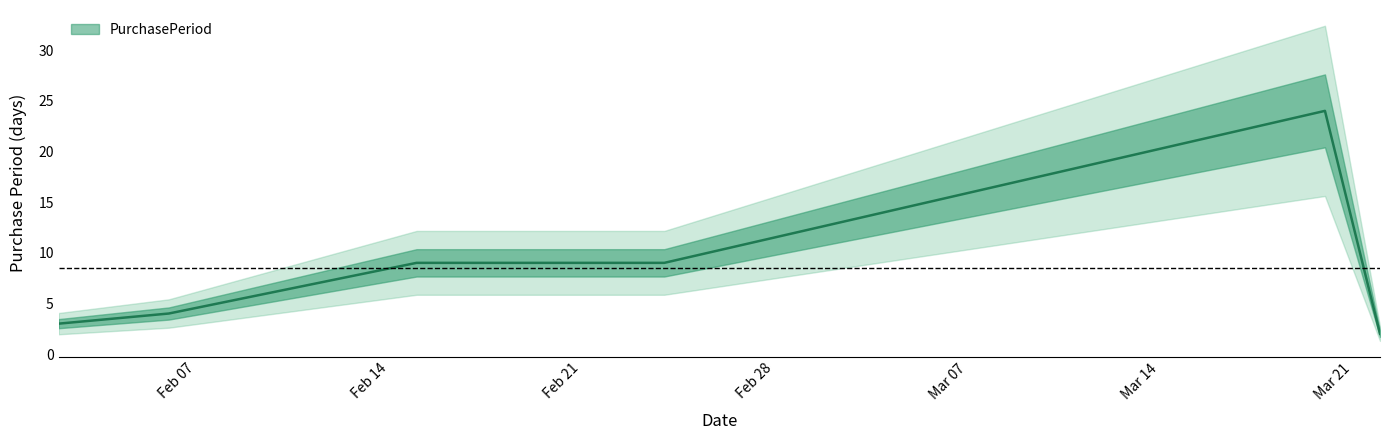

Reading right to left, list all the values displayed in this chart.

2017-03-22=2	2017-03-20=24	2017-02-24=9	2017-02-15=9	2017-02-06=4	2017-02-02=3